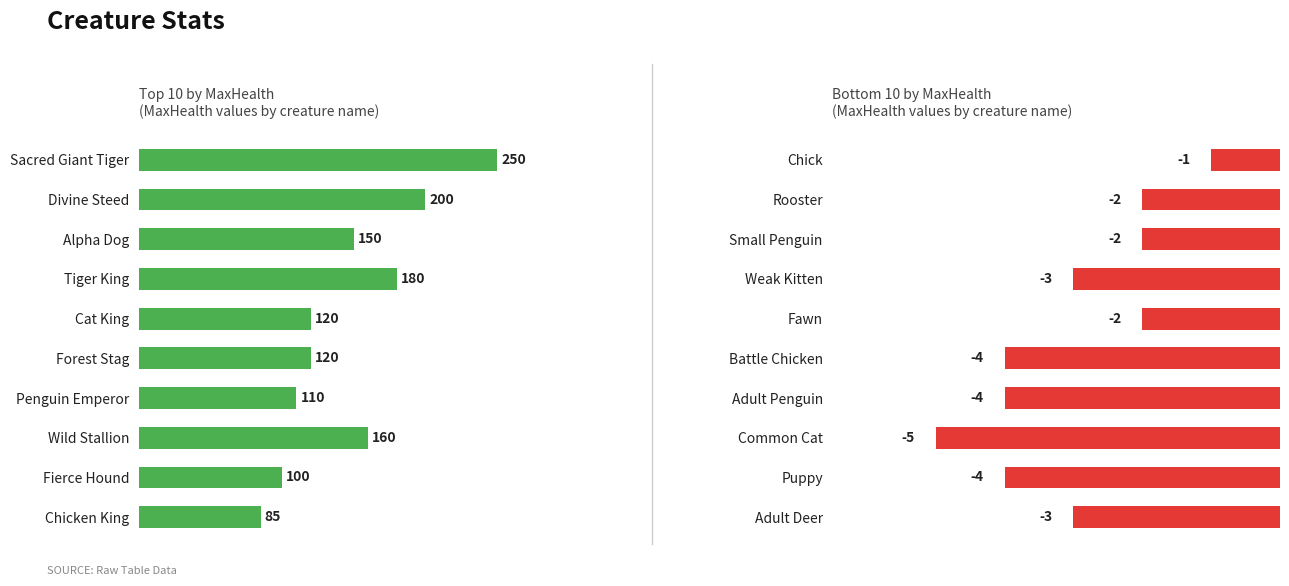

At how many categories does at least one series exceed 189?

2